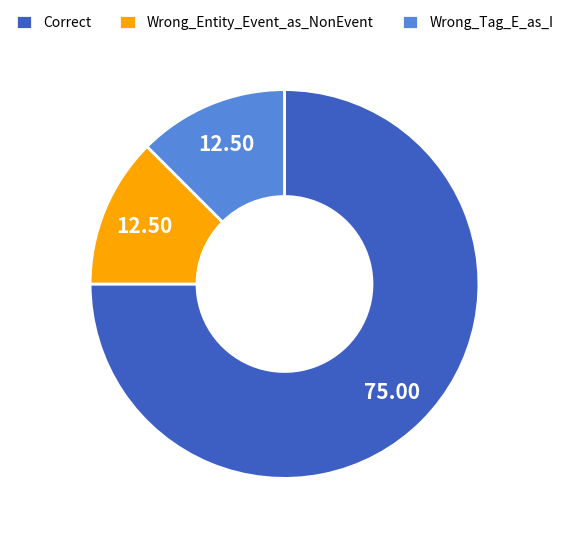

Between Correct and Wrong_Entity_Event_as_NonEvent, which is larger?

Correct